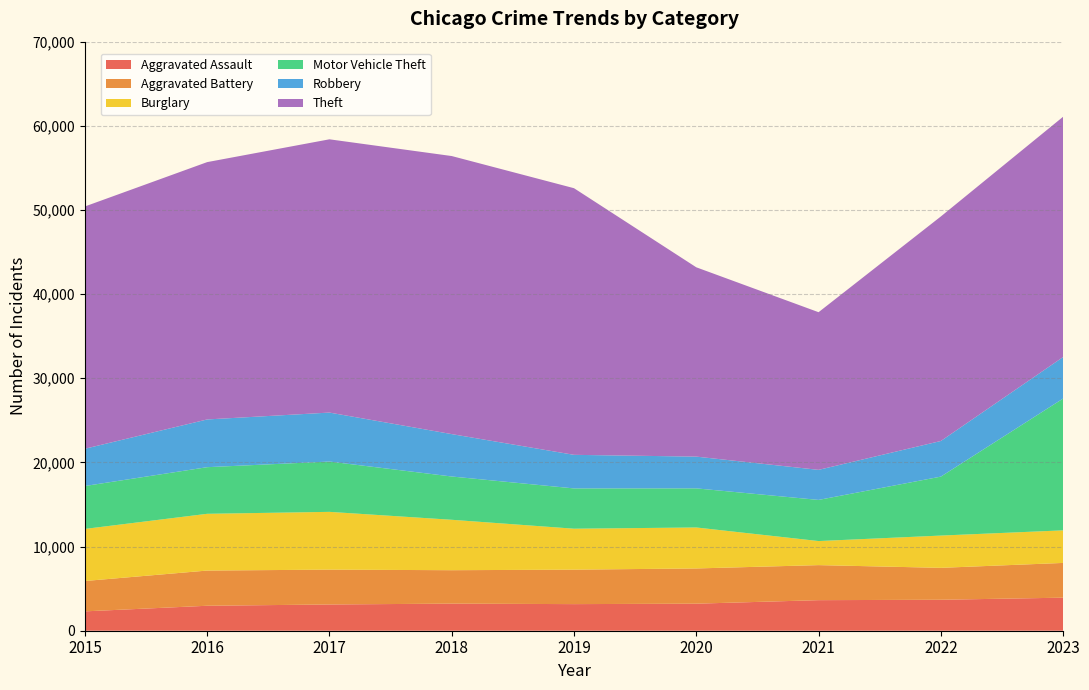

Reading right to left, extract all data points from this chart.

Aggravated Assault: 3928	3680	3632	3214	3161	3220	3119	2967	2301
Aggravated Battery: 4129	3793	4164	4186	4096	3972	4141	4183	3608
Burglary: 3870	3834	2859	4869	4867	5991	6865	6744	6189
Motor Vehicle Theft: 15664	7006	4889	4647	4786	5144	5978	5540	5099
Robbery: 4934	4234	3573	3774	3992	5038	5821	5673	4430
Theft: 28554	26680	18734	22496	31684	33043	32473	30580	28790